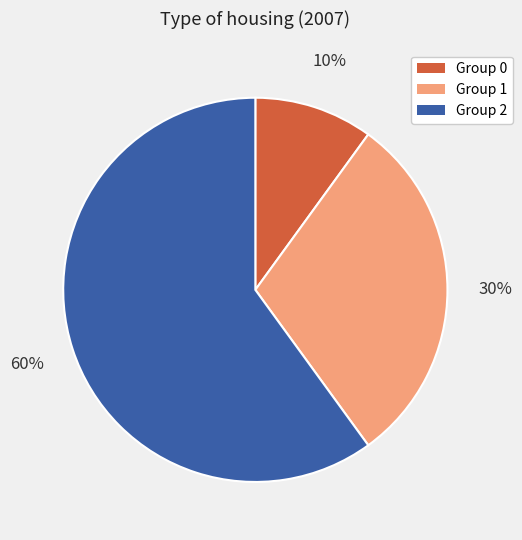

How many segments does this pie chart have?

3